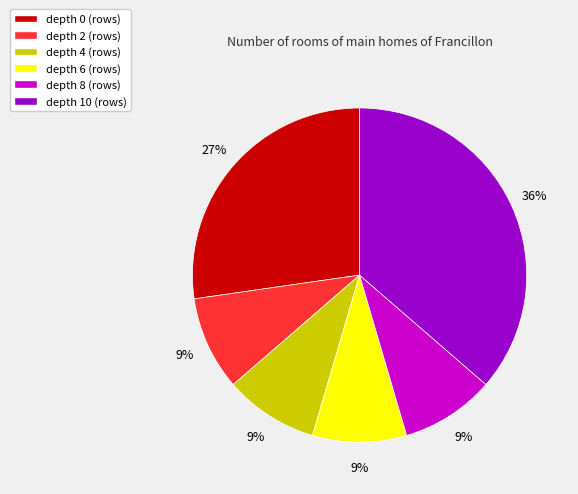

Is the sum of depth 10 (rows) and depth 8 (rows) greater than half?

No